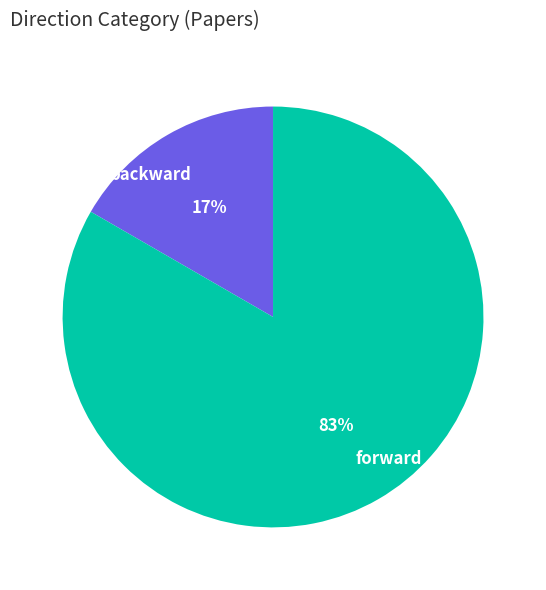

Does any single category account for the majority?

Yes